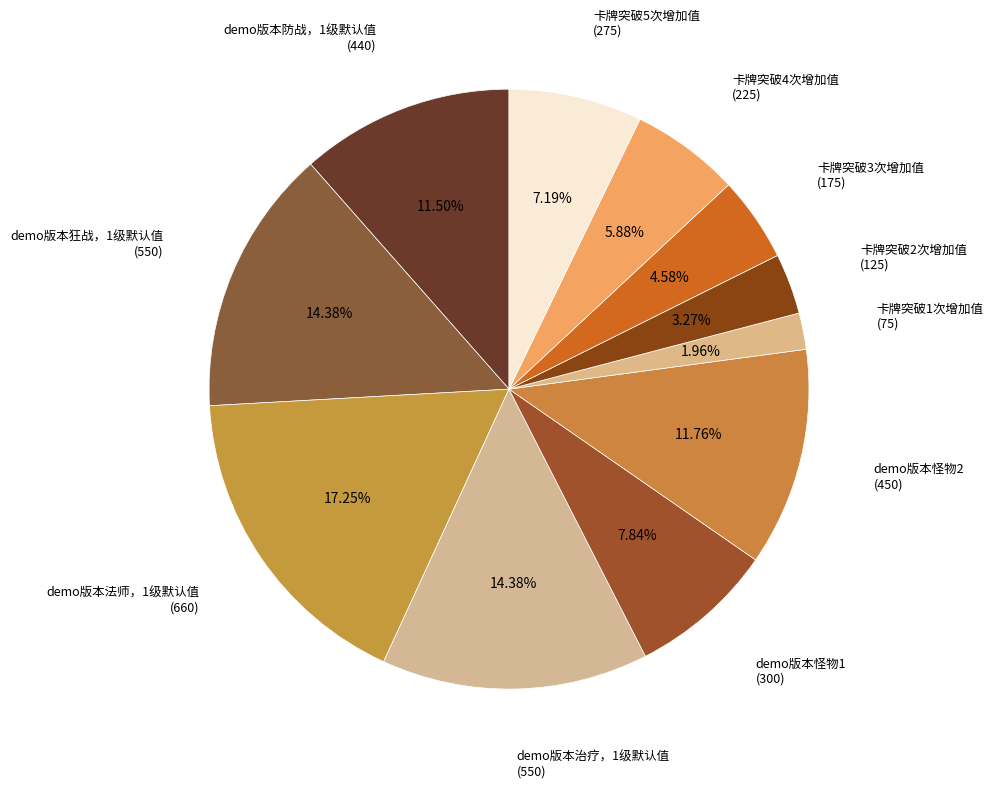

Is the sum of demo版本法师，1级默认值 and 卡牌突破3次增加值 greater than half?

No